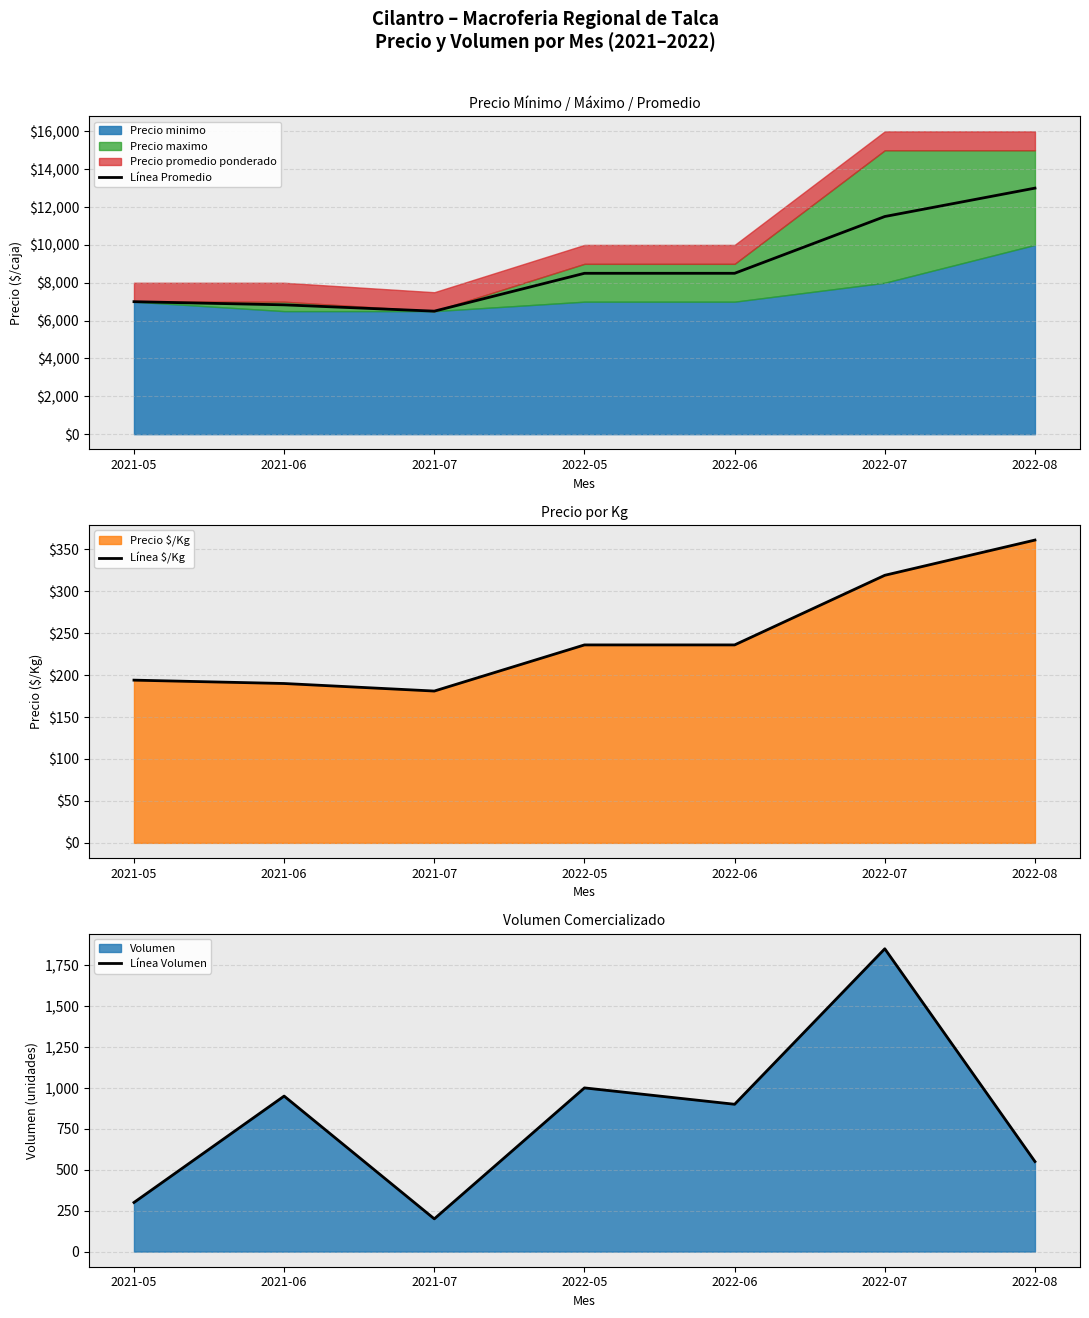

List the labels in order of Línea Volumen value, largest first.

2022-07, 2022-05, 2021-06, 2022-06, 2022-08, 2021-05, 2021-07